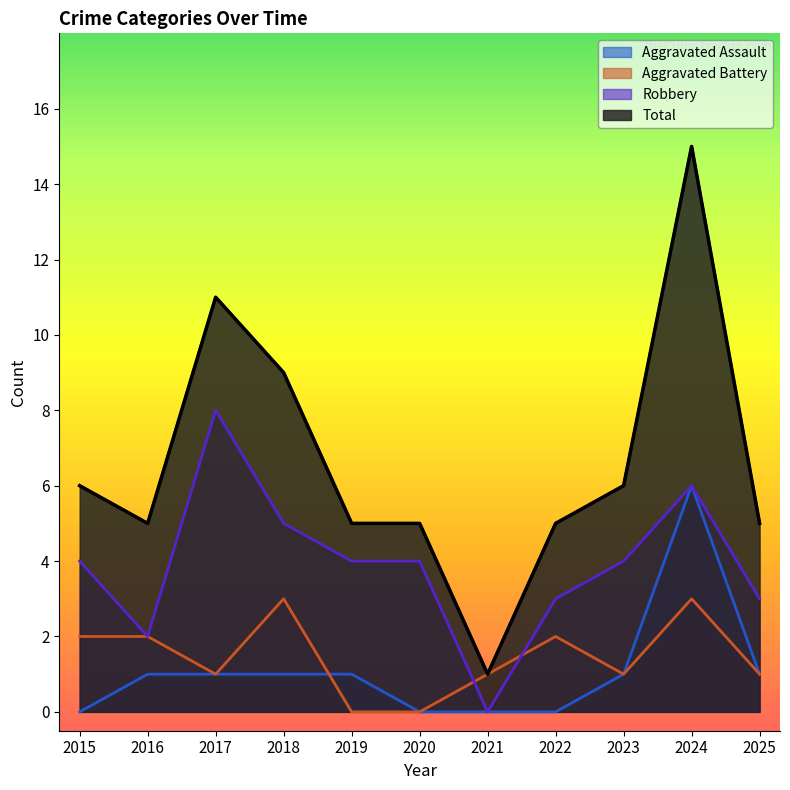

What is the total value across all series at 2019?

10